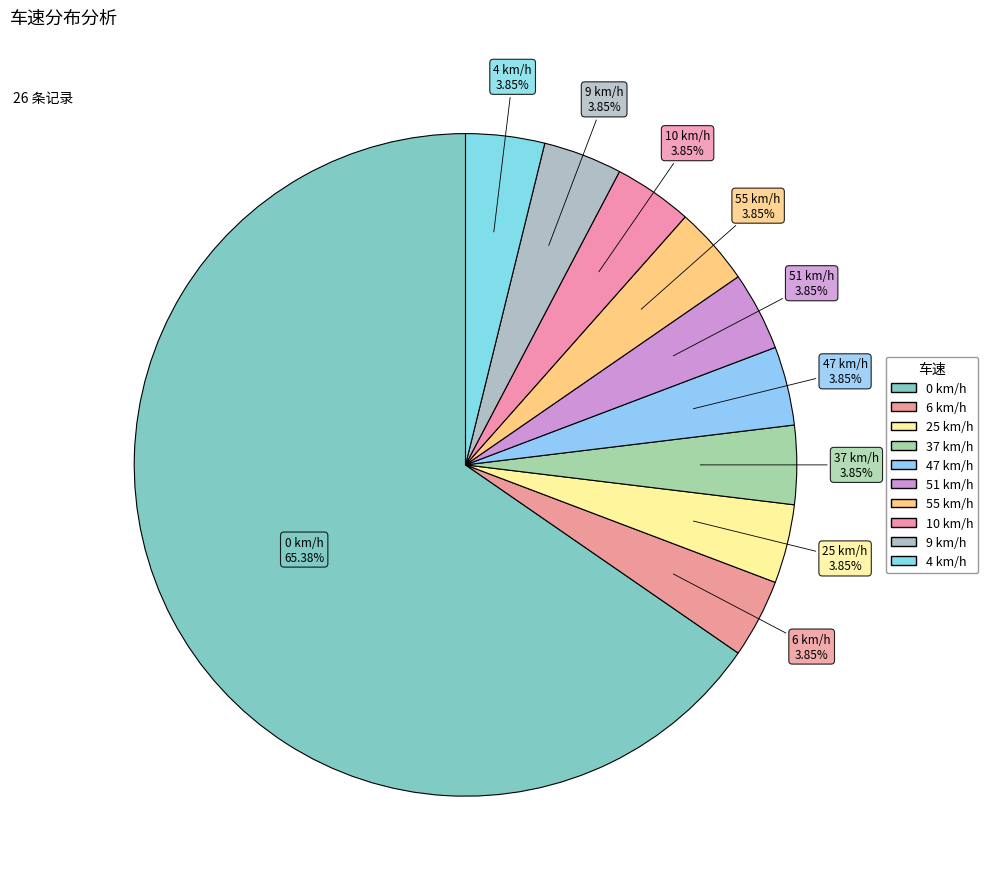

How many segments does this pie chart have?

10